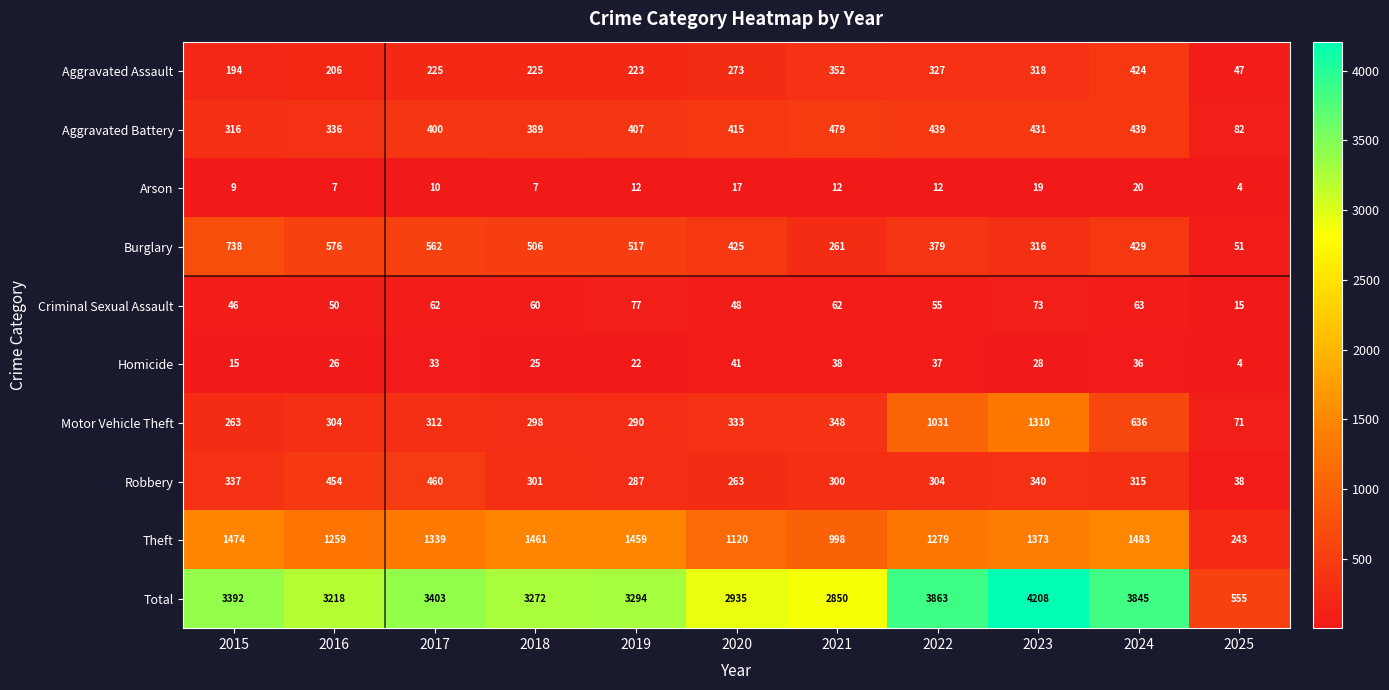

What is the sum of all Arson values?

129